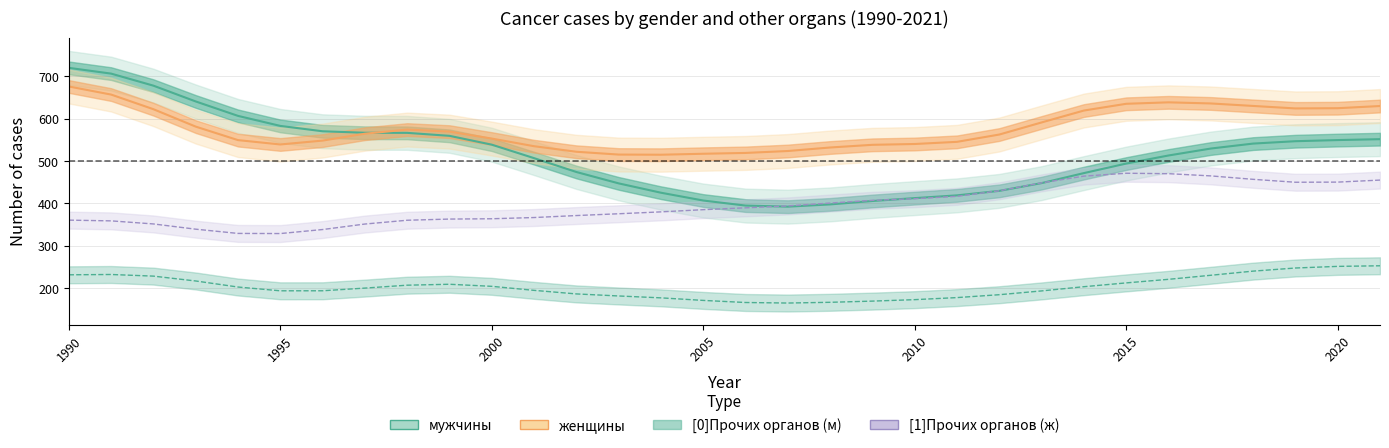

The value of мужчины at 2025 is 853.8. True or false?

False